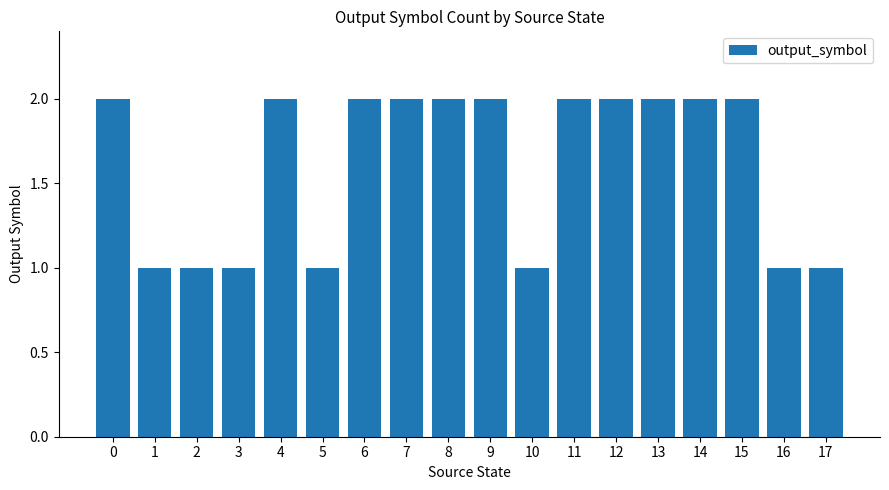

True or false: the data shows 1 at 4.

False